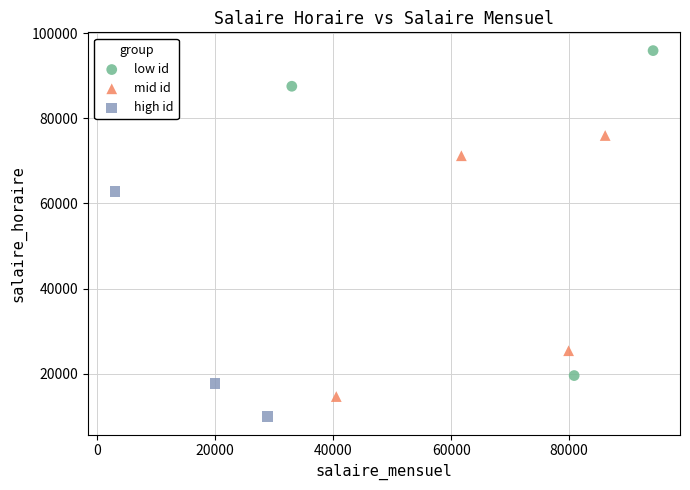

Which series reaches the maximum Y coordinate?

low id